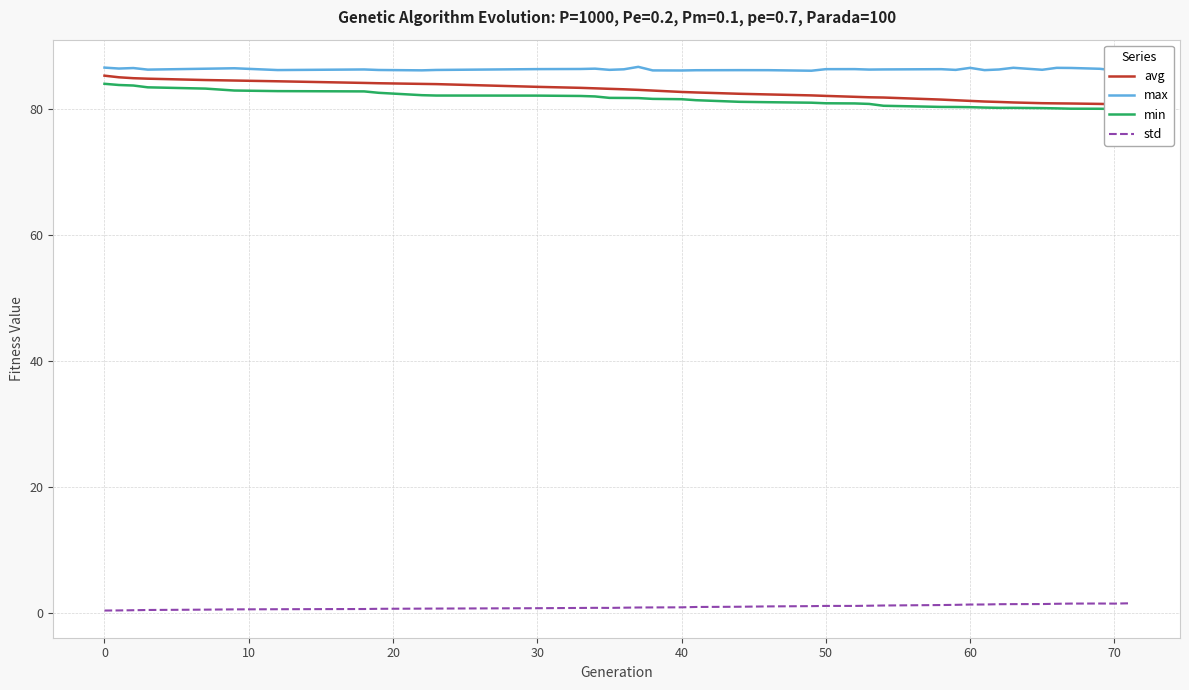

True or false: max and std intersect in this chart.

False